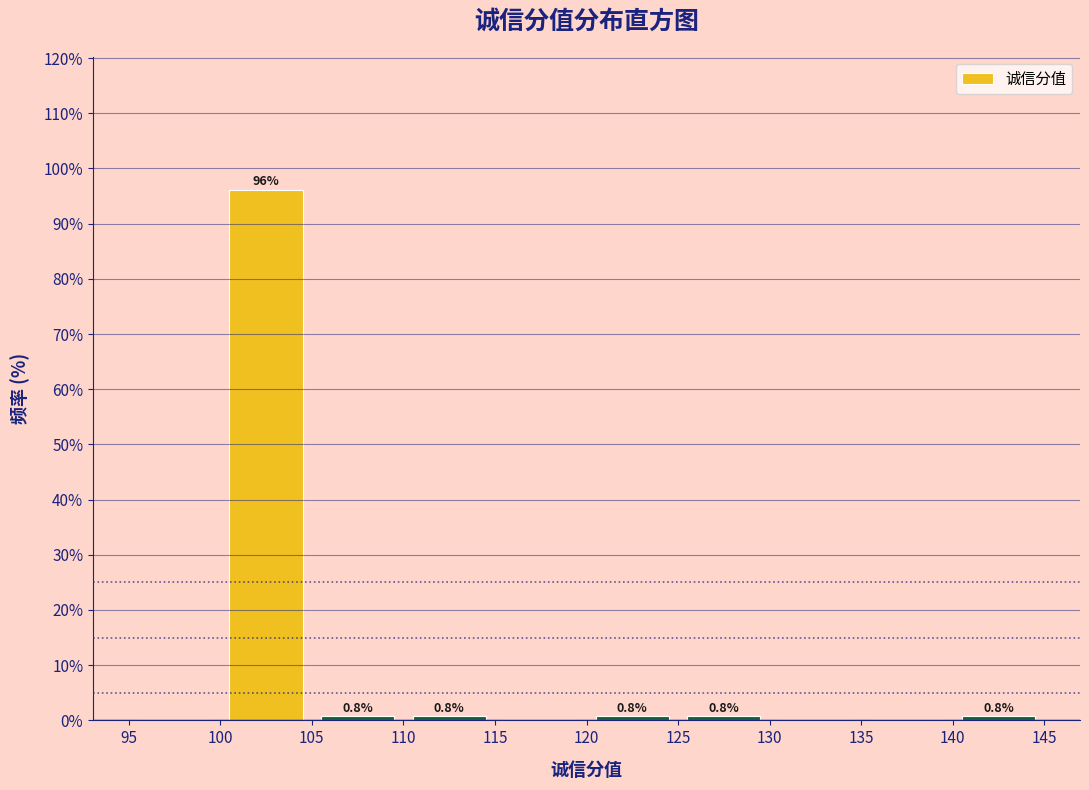

Over which range of the x-axis is the bar tallest?

100 to 105